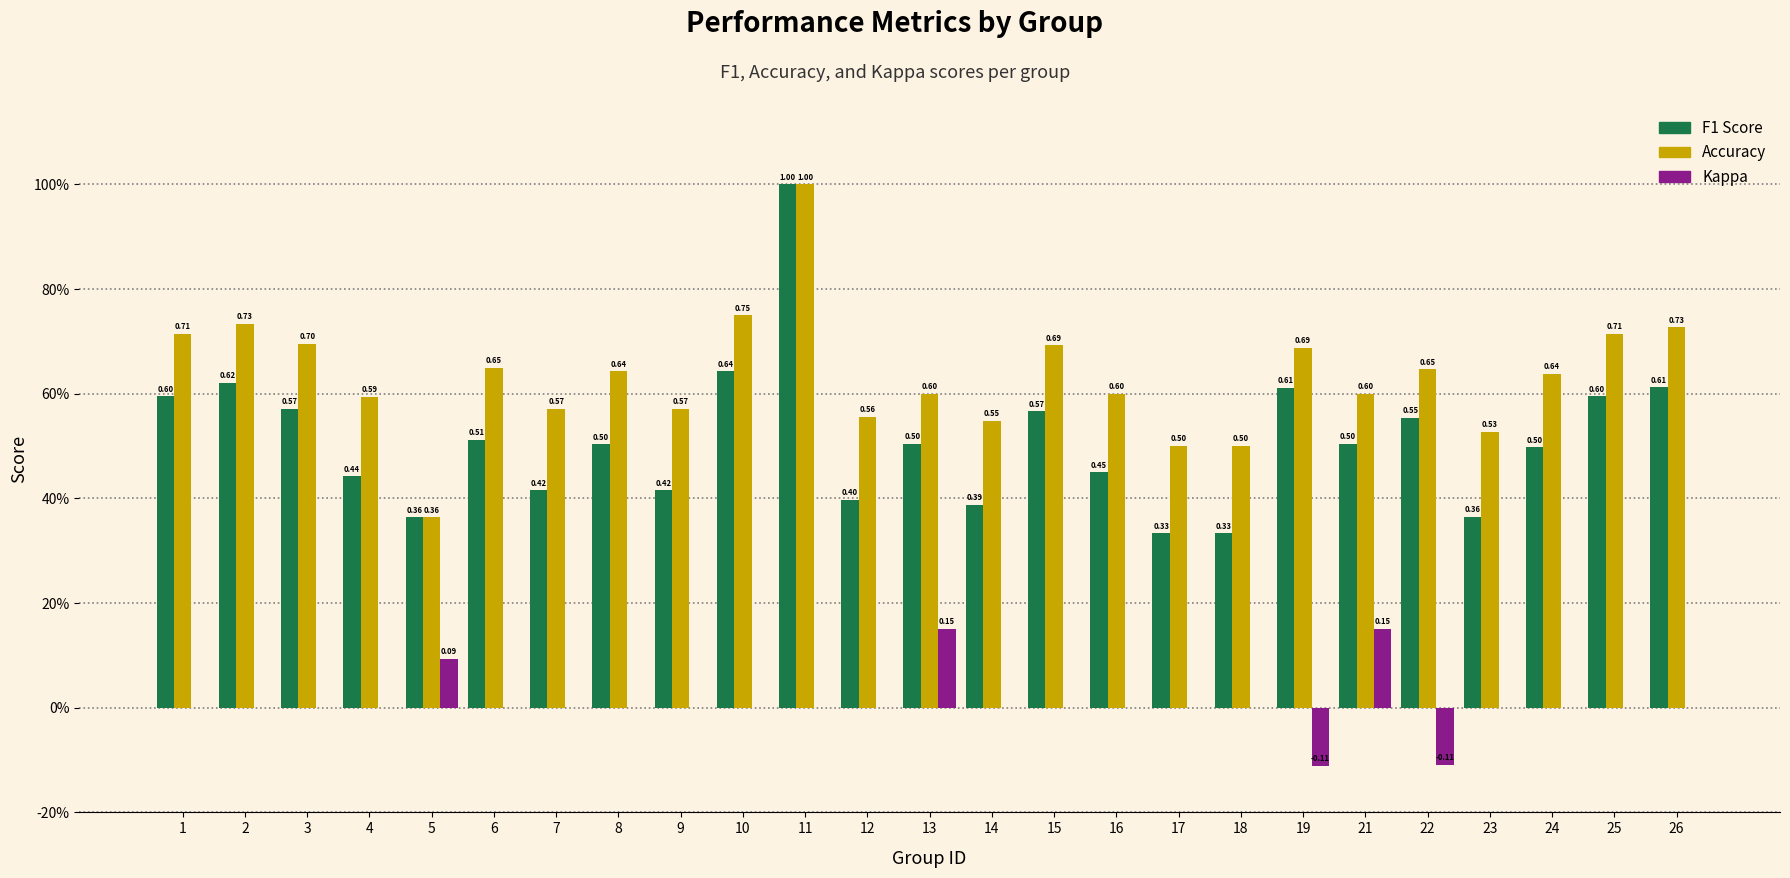

Are the bars grouped side by side (vs. stacked)?

Yes